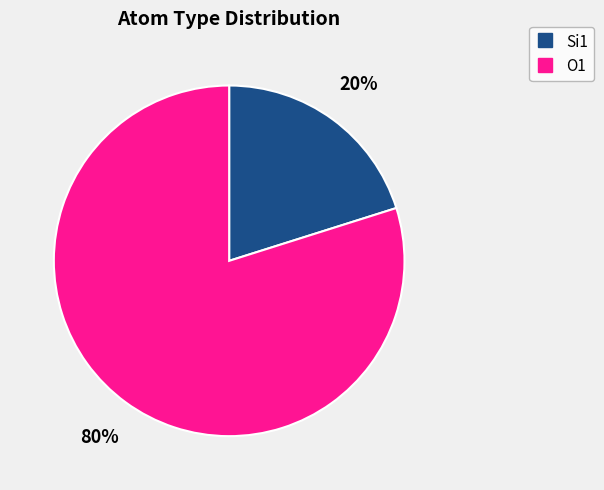

Is there a majority slice in this chart?

Yes